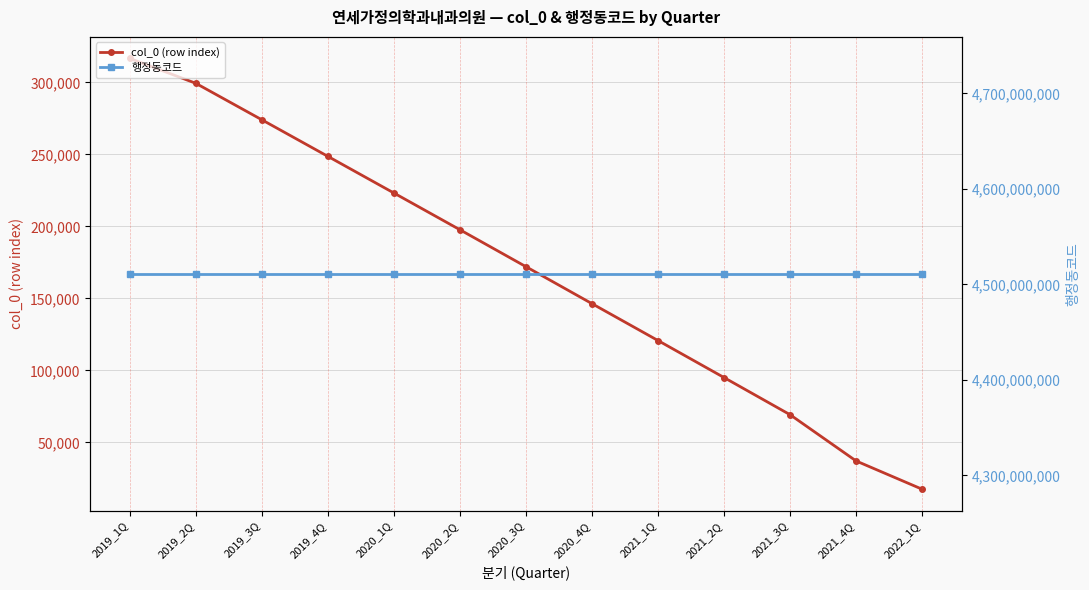

What is the label of the 3rd point from the left?

2019_3Q